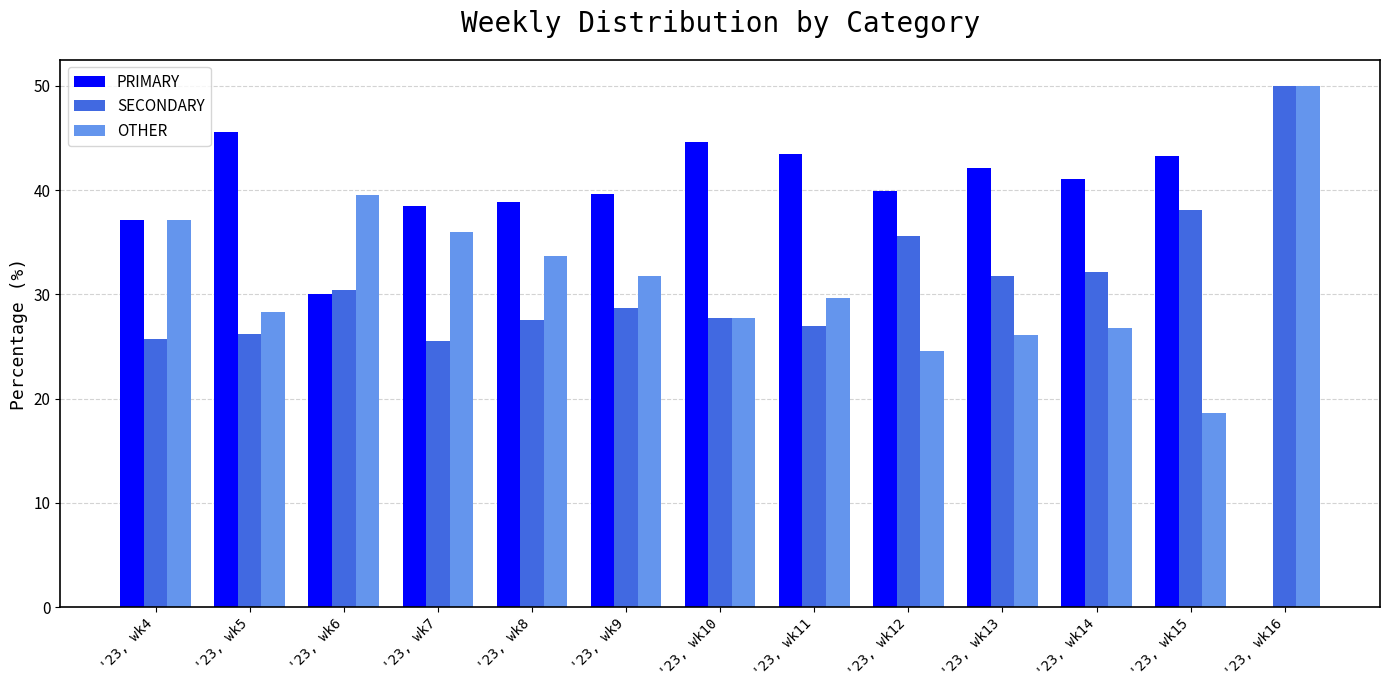

What is the highest value of the SECONDARY series?

50.0